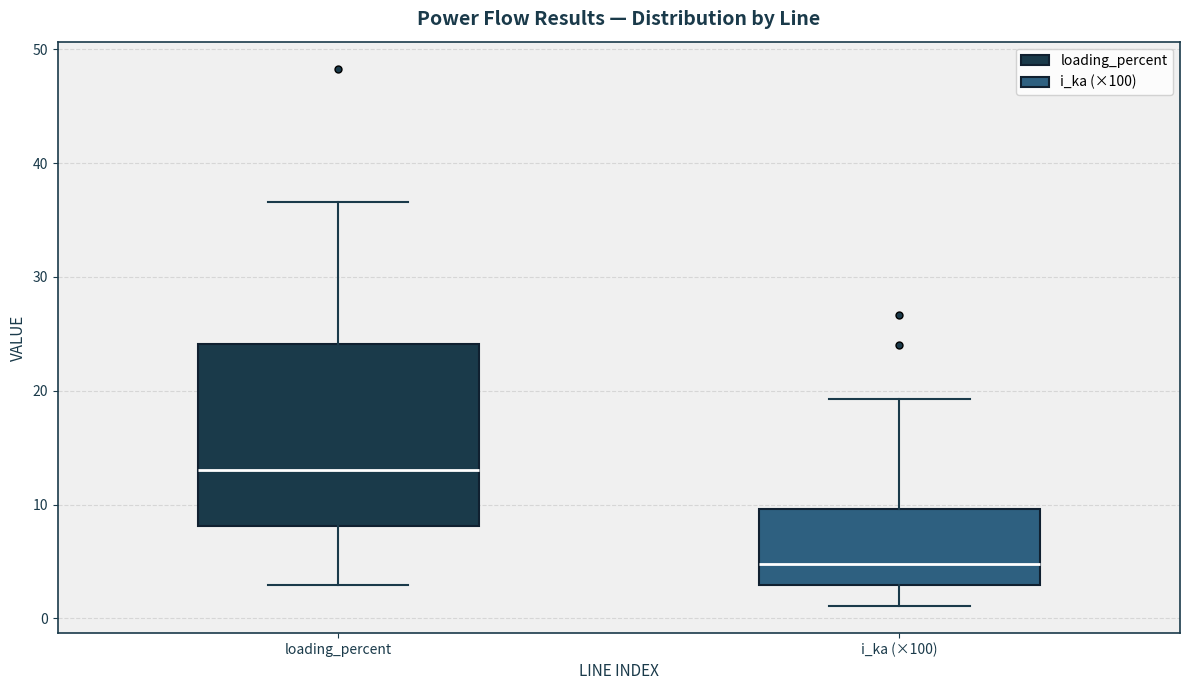

Where is the lower edge of the box for loading_percent on the y-axis? The values are not printed on the chart, so give them approximately, as read against the axis.

8